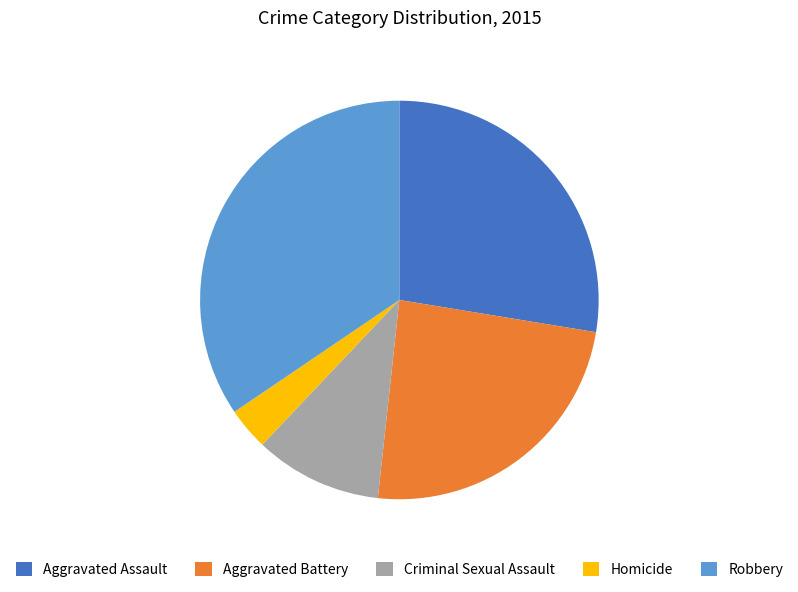

What is the ratio of the value at Robbery to the value at Aggravated Battery?

1.4